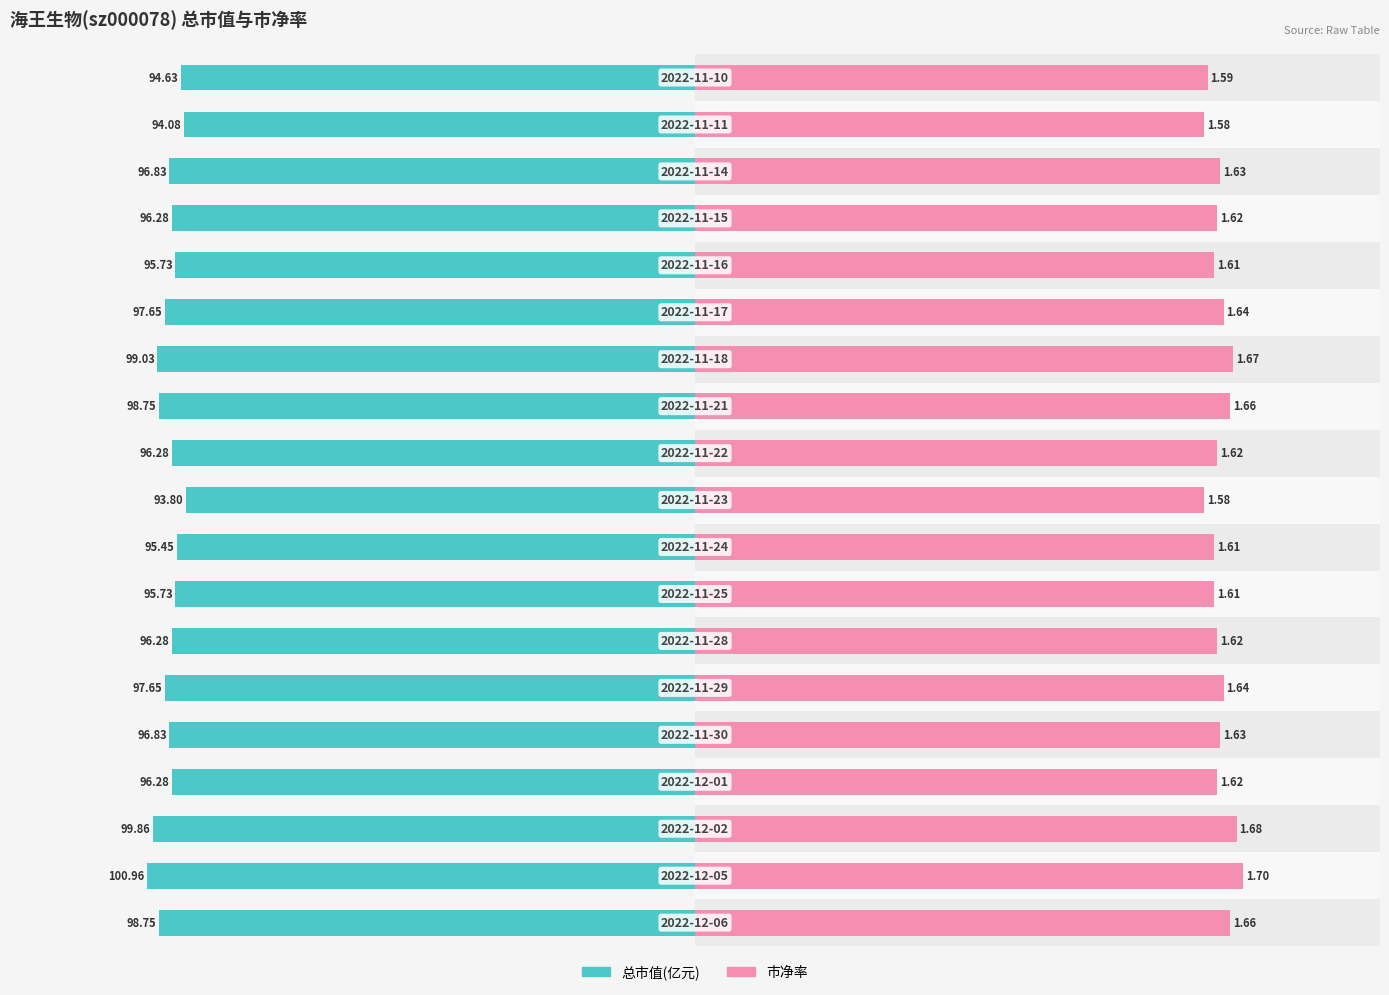

Read the 总市值(亿元) value at 15.

96.3